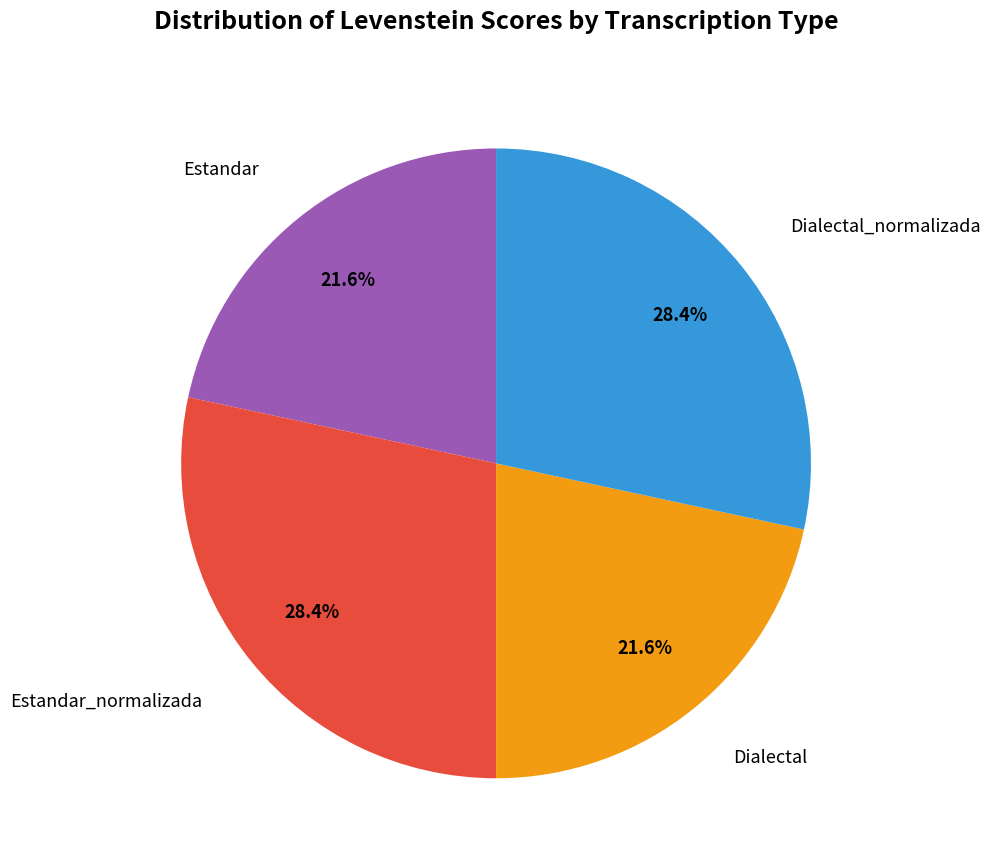

Does any single category account for the majority?

No